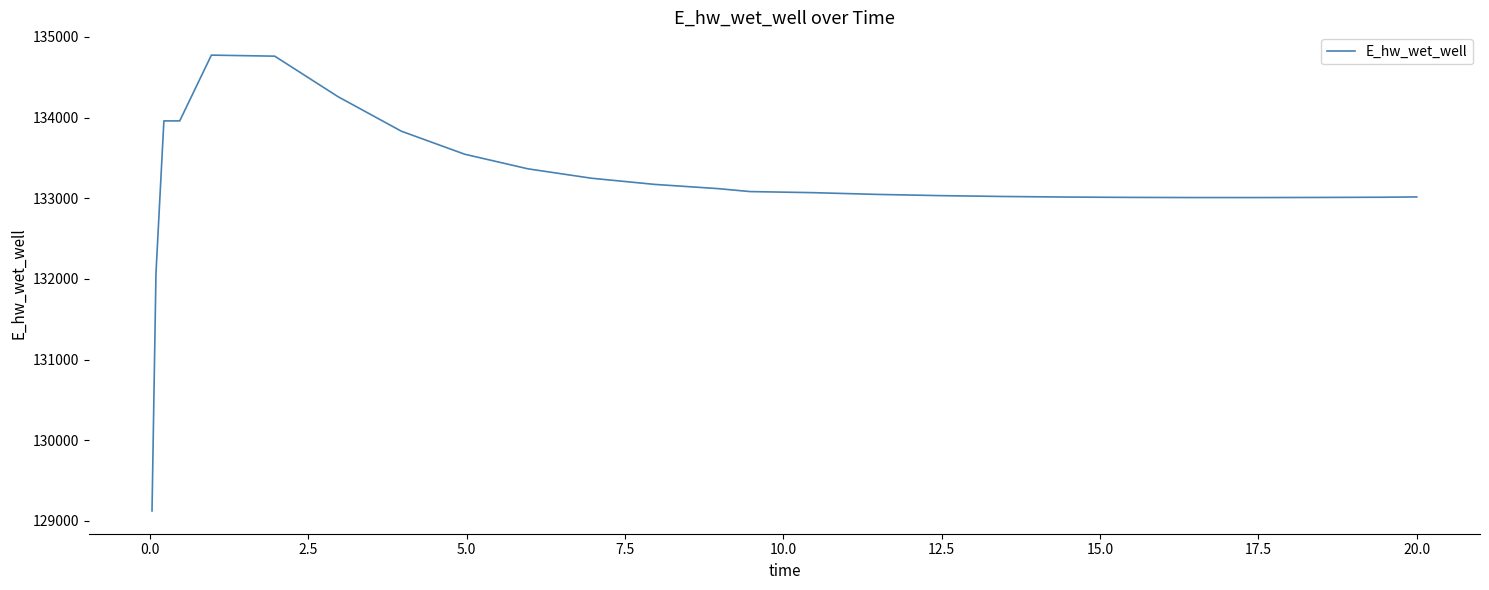

What is the minimum value shown in the chart?

129124.5